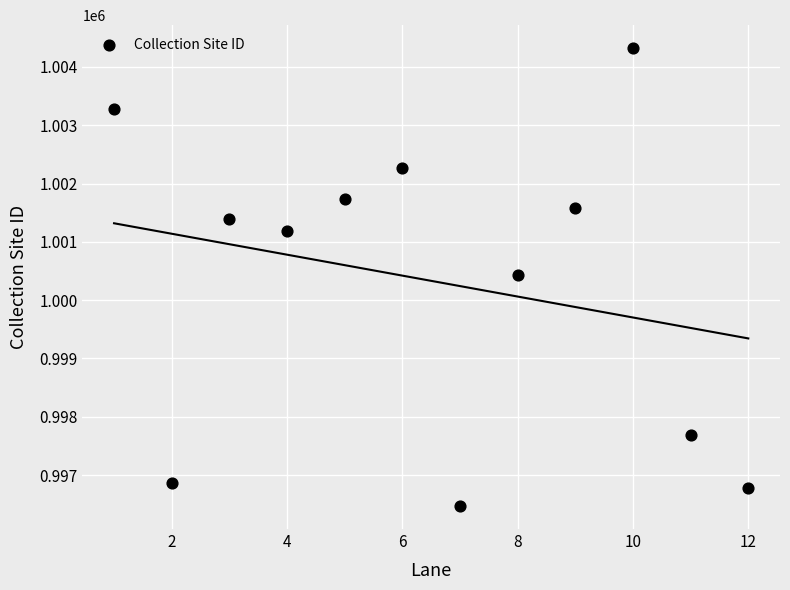

What is the average Y value?

1000331